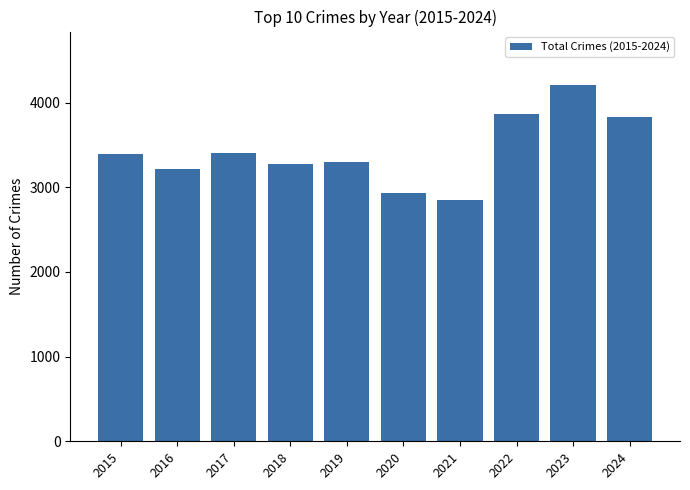

Which has a higher value, 2023 or 2018?

2023